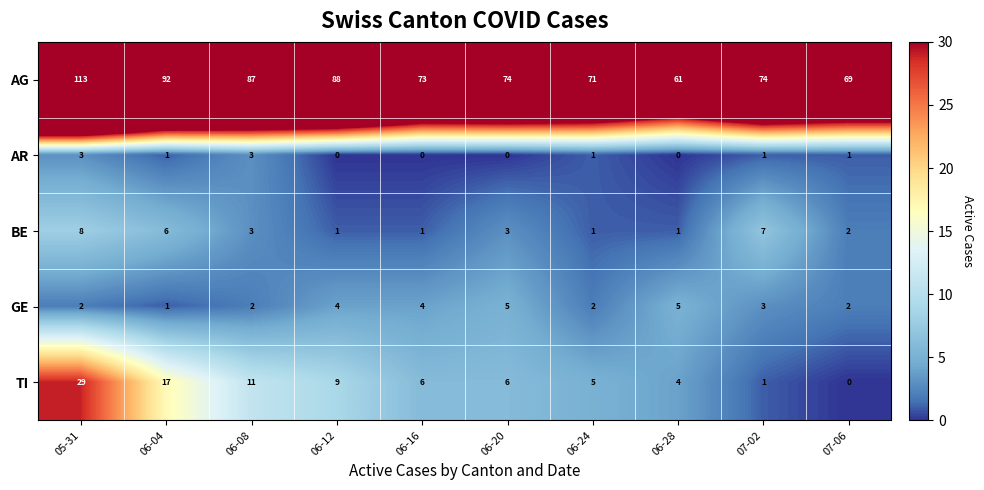

What is the difference between the second highest and minimum values in the GE series?

4